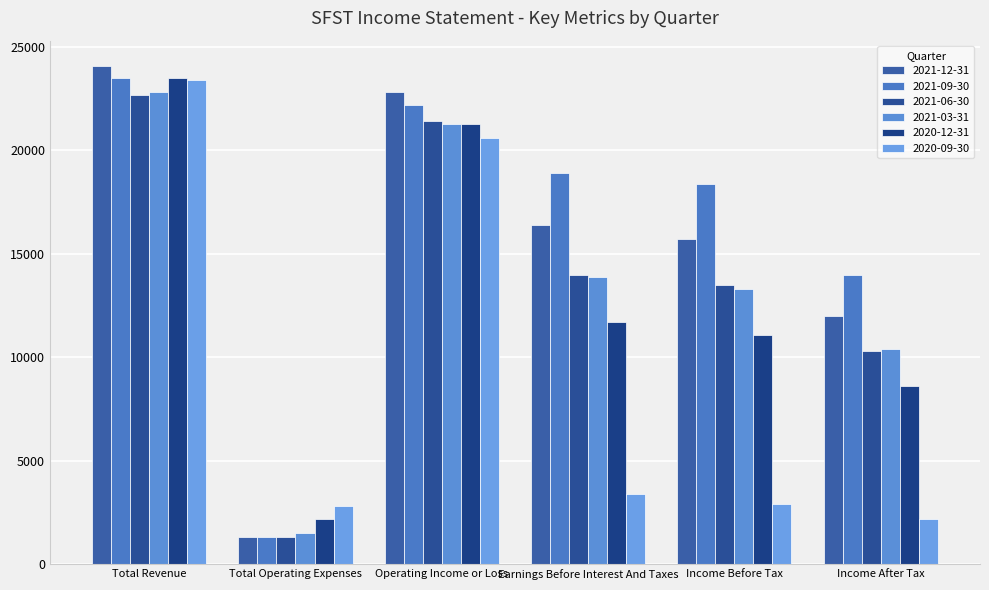

Between Earnings Before Interest And Taxes and Total Operating Expenses, which is larger?

Earnings Before Interest And Taxes